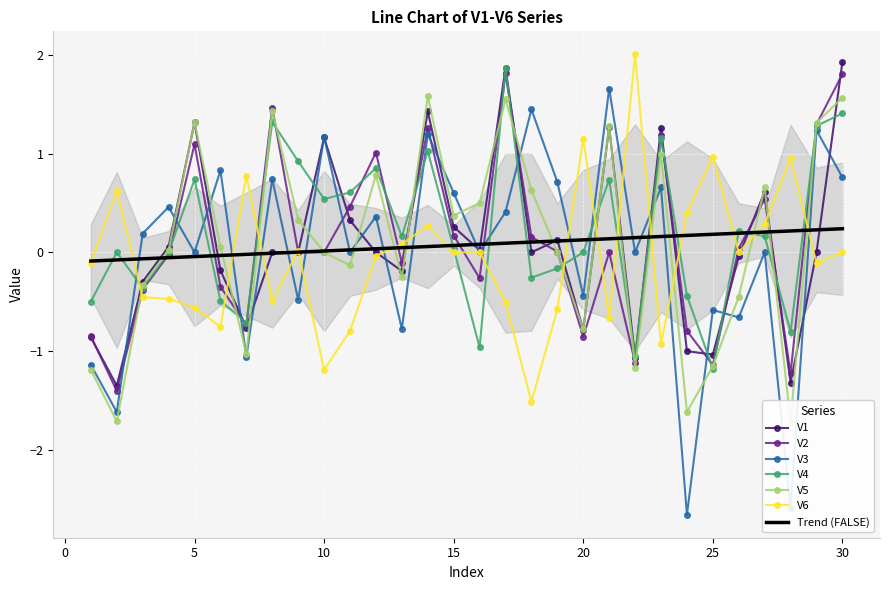

At how many categories does at least one series exceed 0?

29